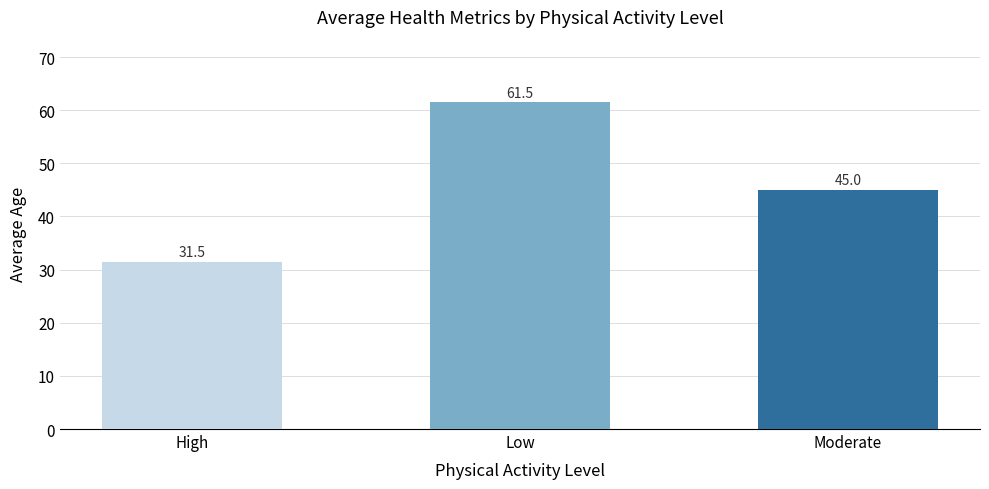

At which label does the data first exceed 45?

Low